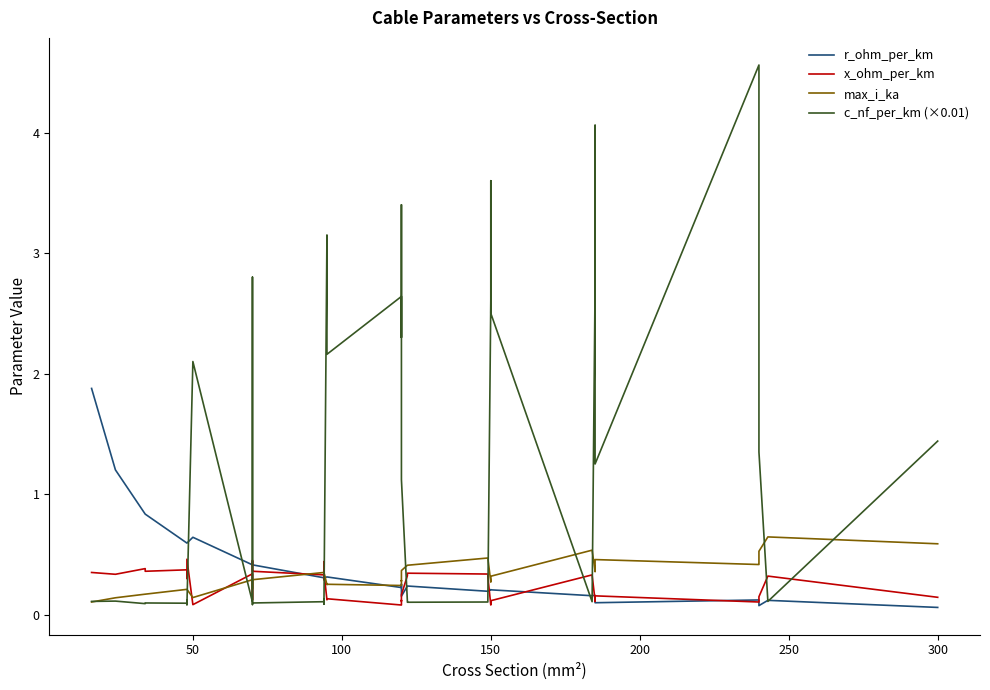

True or false: r_ohm_per_km has more than 2 points higher than both neighbors.

True